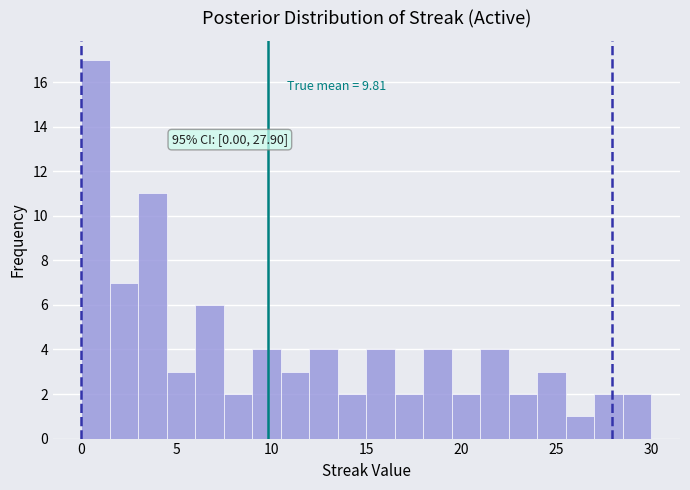

Read against the x-axis, roughly where is the centre of the tallest bar?

1.0